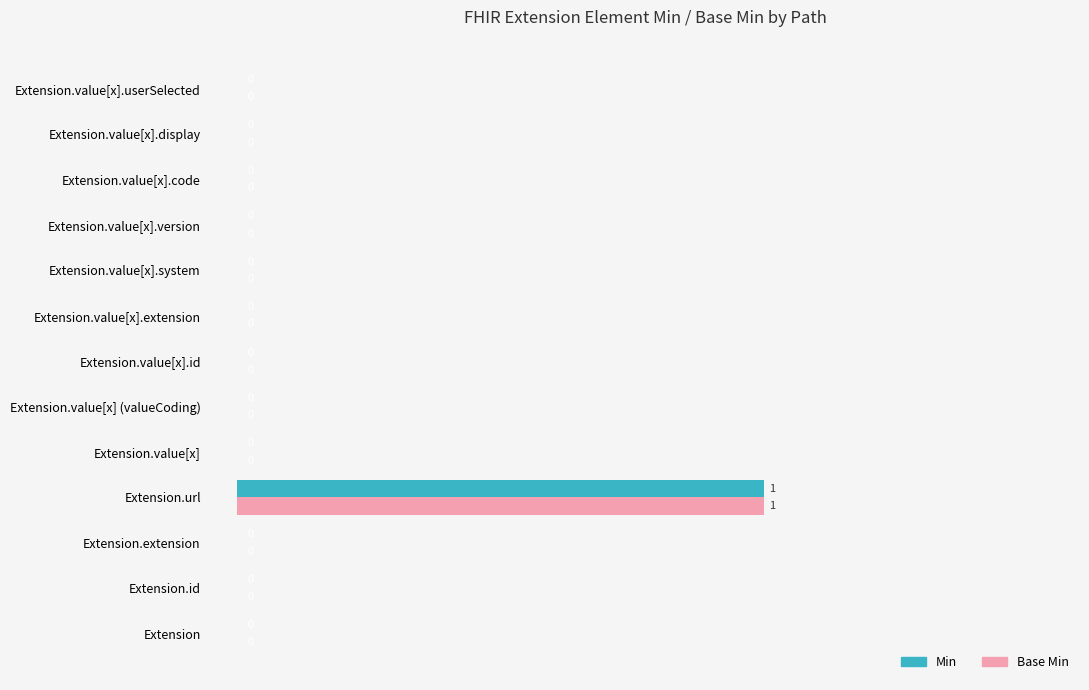

What is the sum of all Min values?

1